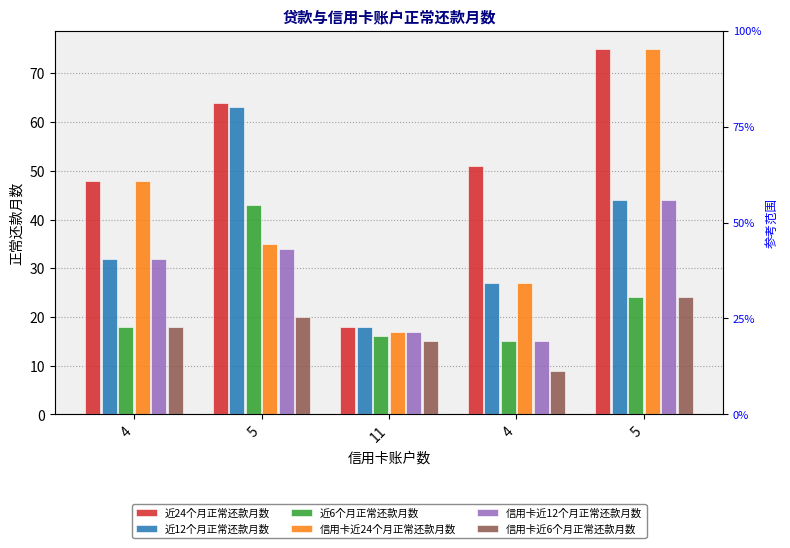

Reading left to right, extract all data points from this chart.

近24个月正常还款月数: 4=48	5=64	11=18	4=51	5=75
近12个月正常还款月数: 4=32	5=63	11=18	4=27	5=44
近6个月正常还款月数: 4=18	5=43	11=16	4=15	5=24
信用卡近24个月正常还款月数: 4=48	5=35	11=17	4=27	5=75
信用卡近12个月正常还款月数: 4=32	5=34	11=17	4=15	5=44
信用卡近6个月正常还款月数: 4=18	5=20	11=15	4=9	5=24